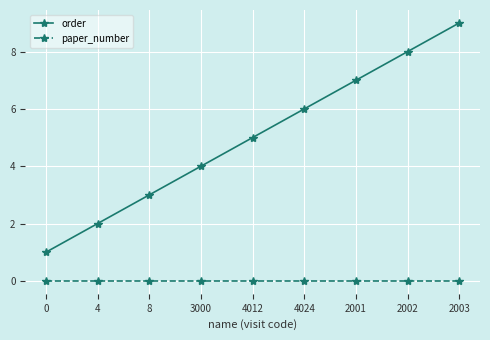

Rank the series by their maximum value, from lowest to highest.

paper_number, order